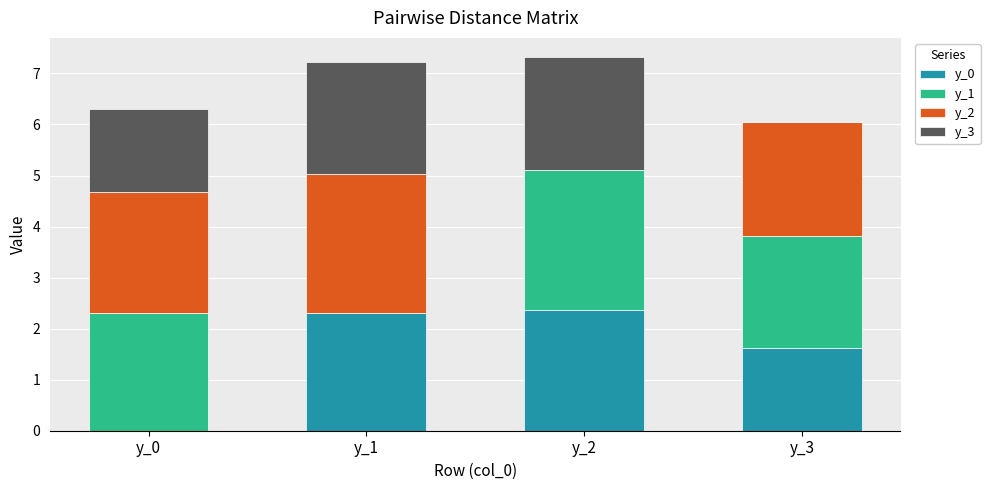

Reading left to right, list the values for the y_0 series.

y_0=0.0	y_1=2.3	y_2=2.4	y_3=1.6